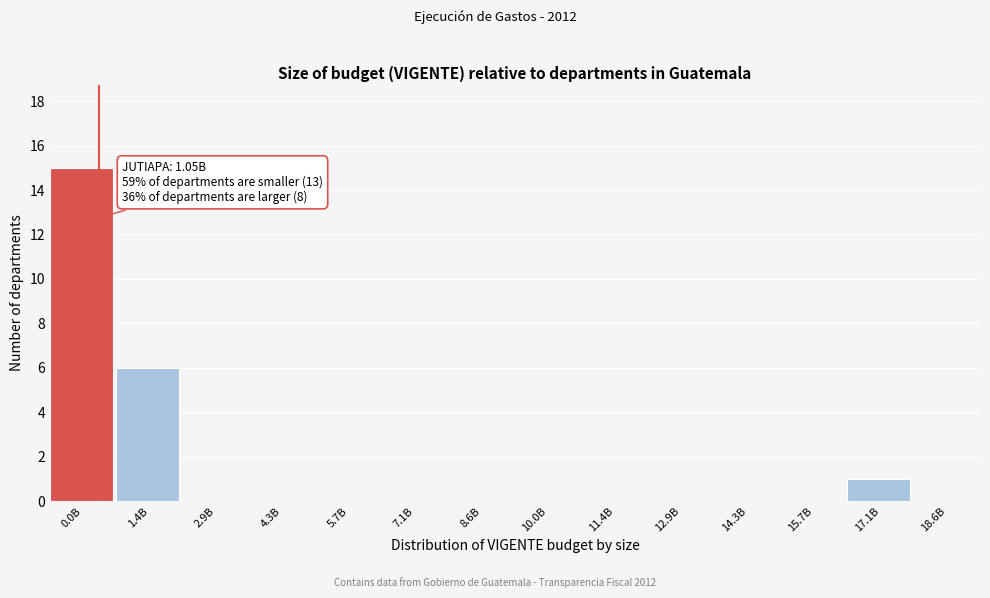

Reading left to right, what are all the values shown in this chart?

0.0B=15	1.4B=6	2.9B=0	4.3B=0	5.7B=0	7.1B=0	8.6B=0	10.0B=0	11.4B=0	12.9B=0	14.3B=0	15.7B=0	17.1B=1	18.6B=0